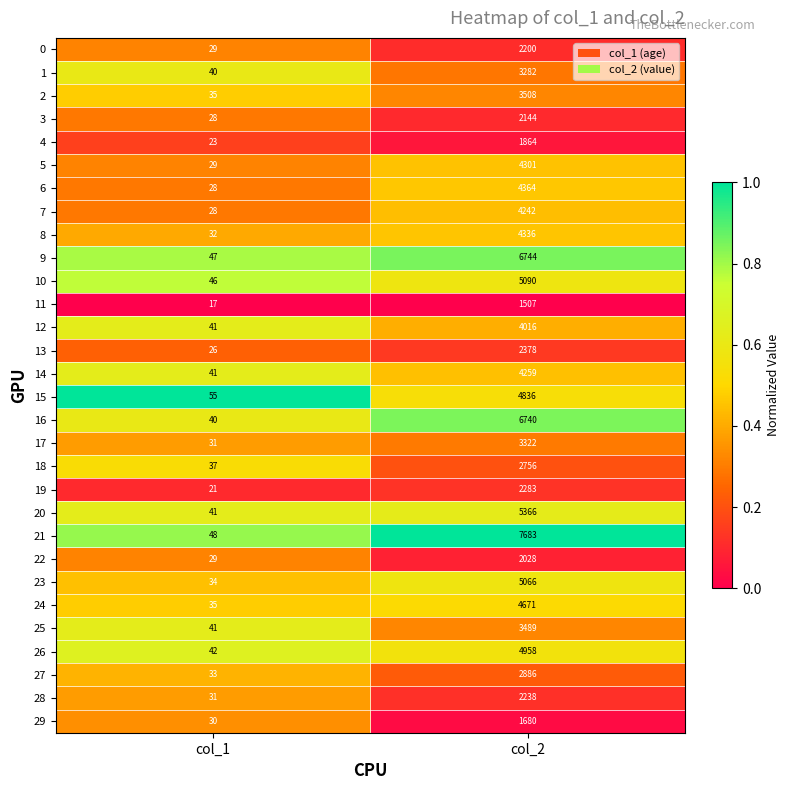

List the series in order of their peak value, highest first.

21, 9, 16, 20, 10, 23, 26, 15, 24, 6, 8, 5, 14, 7, 12, 2, 25, 17, 1, 27, 18, 13, 19, 28, 0, 3, 22, 4, 29, 11